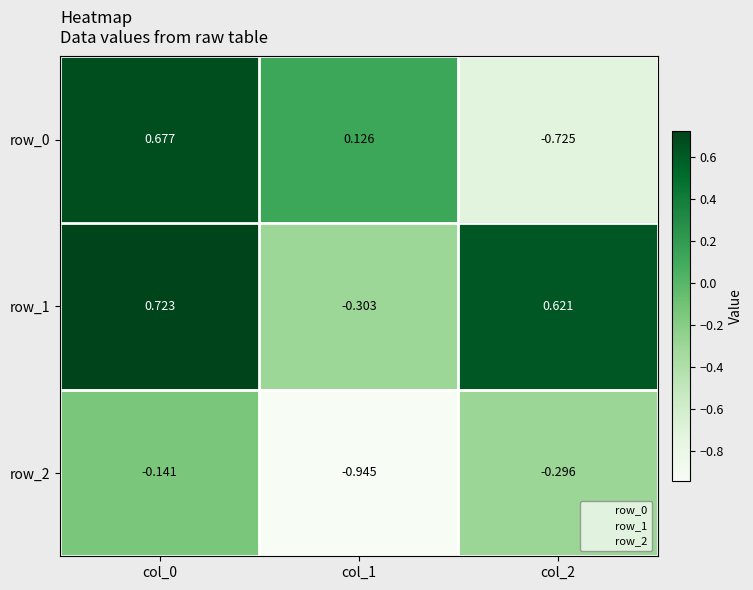

True or false: row_1 has a value of 0.4 at col_2.

False